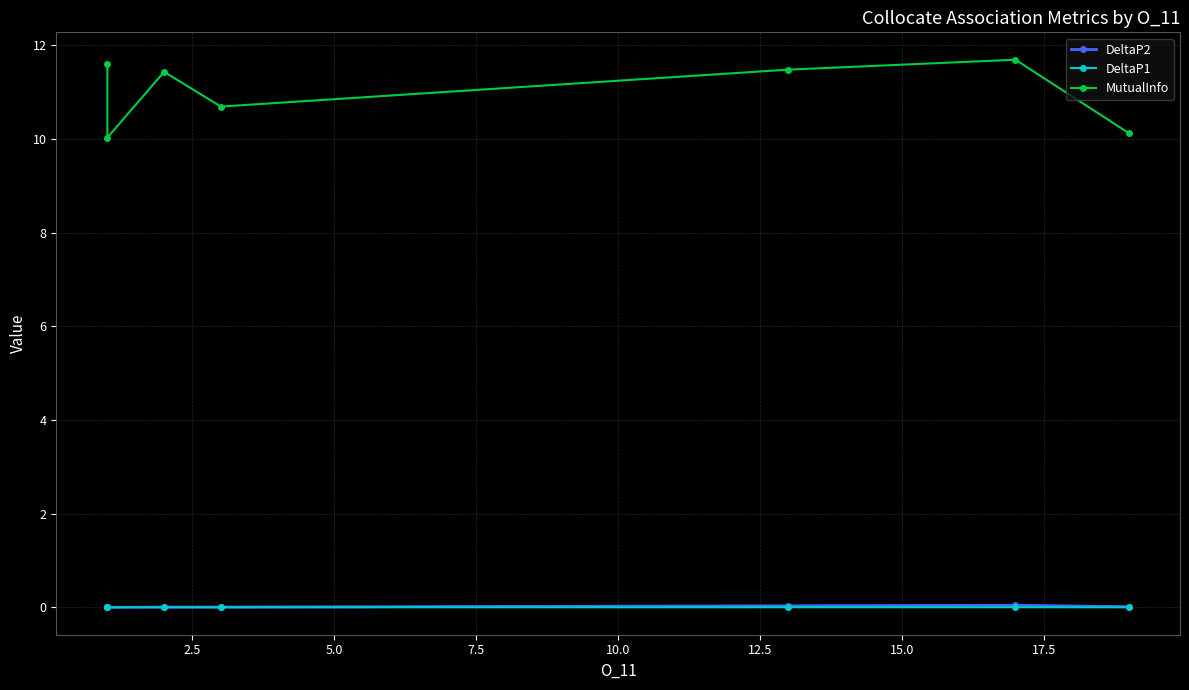

What is the difference between the highest and lowest values at 2.5?

10.0